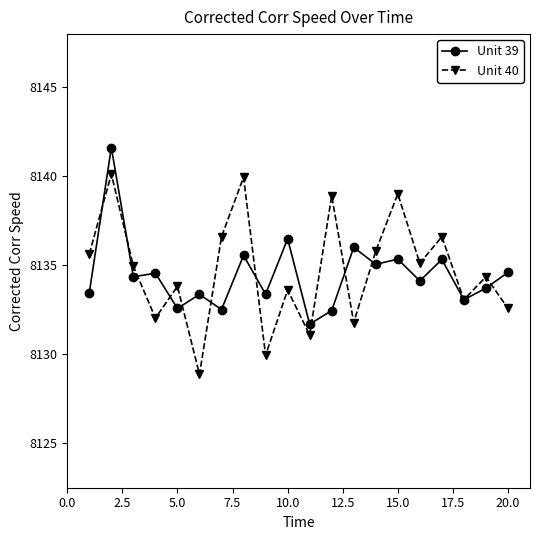

What is the difference between the second highest and minimum values in the Unit 40 series?

11.1